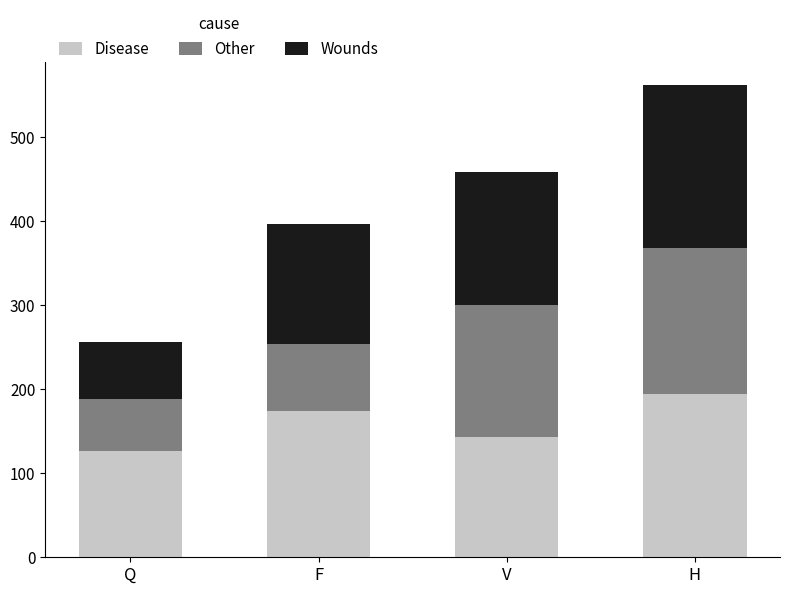

Rank the categories by Disease value from lowest to highest.

Q, V, F, H